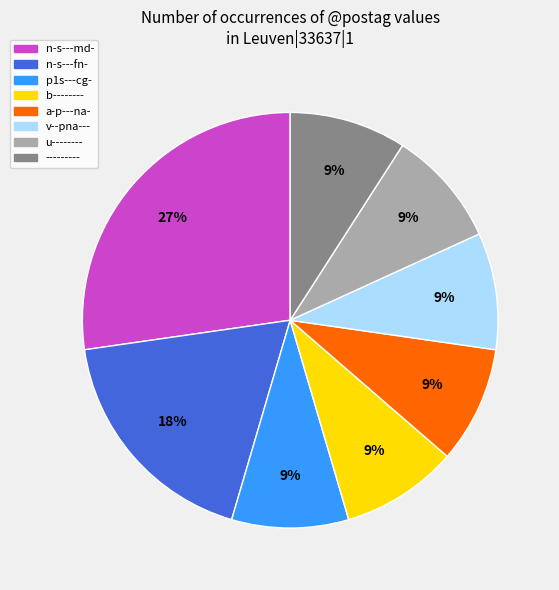

What is the ratio of the value at n-s---fn- to the value at ---------?

2.0